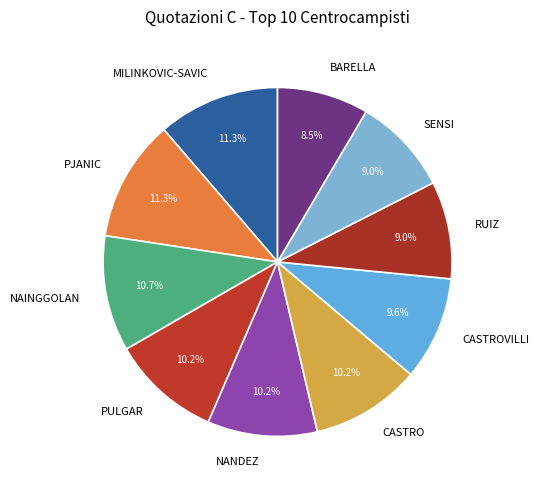

Combined, do CASTRO and SENSI account for over 50%?

No